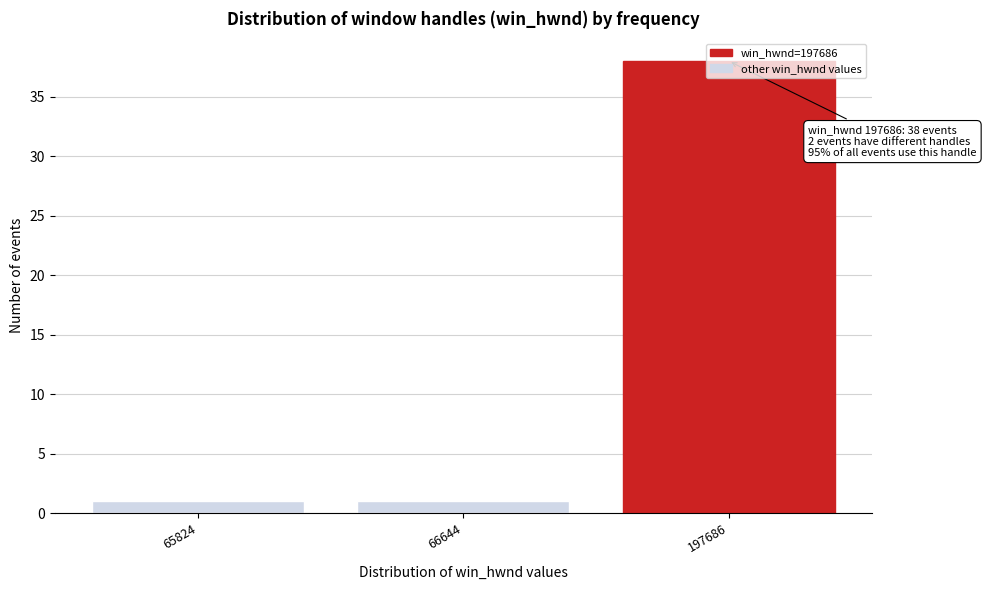

Between 65824 and 197686, which is larger?

197686